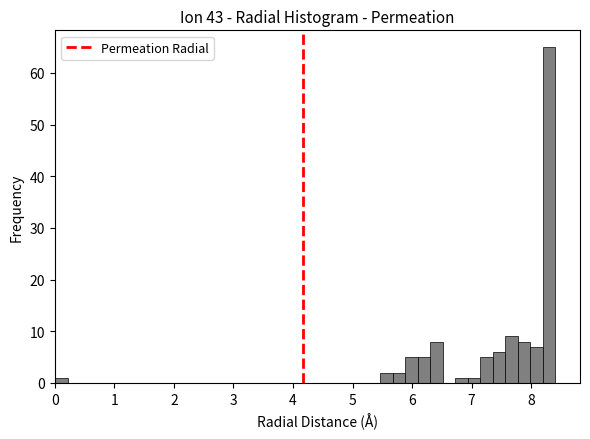

Read against the x-axis, roughly where is the centre of the tallest bar?

8.3